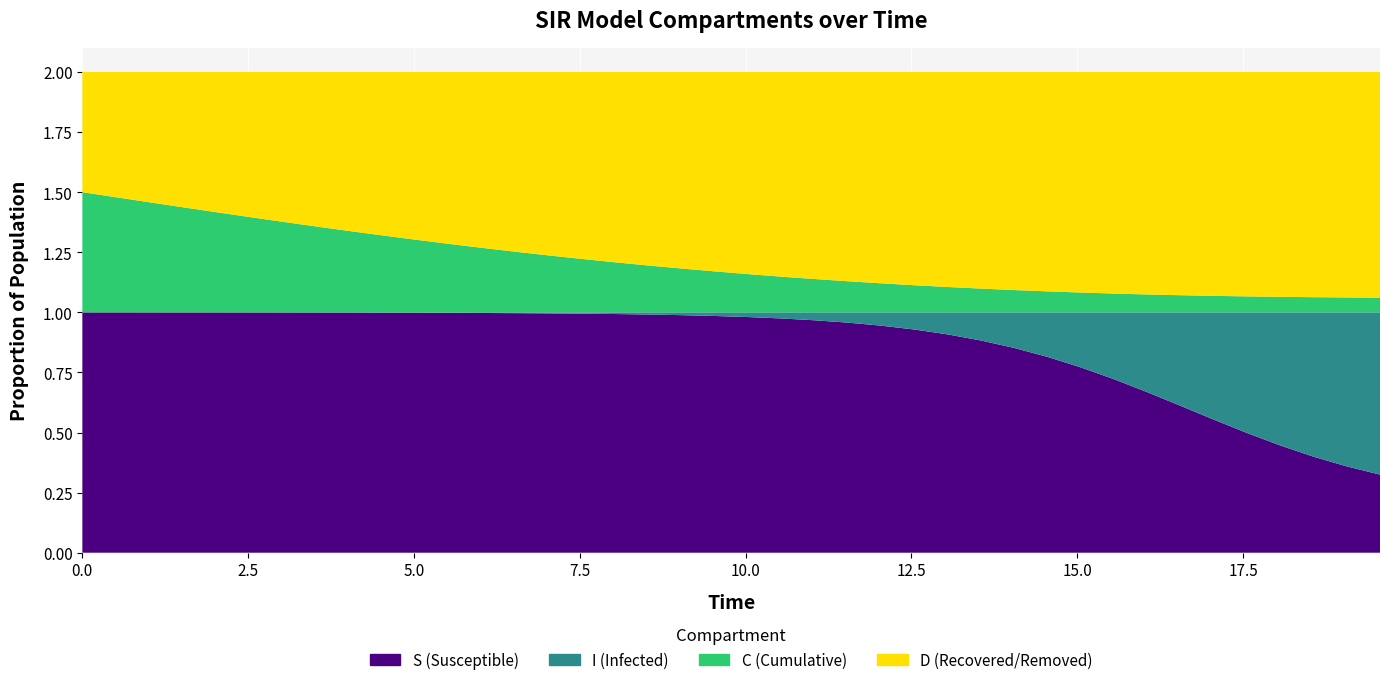

Reading right to left, list all the values displayed in this chart.

S: 39=0.3	38=0.4	37=0.4	36=0.4	35=0.5	34=0.6	33=0.6	32=0.7	31=0.7	30=0.8	29=0.8	28=0.9	27=0.9	26=0.9	25=0.9	24=0.9	23=1.0	22=1.0	21=1.0	20=1.0	19=1.0	18=1.0	17=1.0	16=1.0	15=1.0	14=1.0	13=1.0	12=1.0	11=1.0	10=1.0	9=1.0	8=1.0	7=1.0	6=1.0	5=1.0	4=1.0	3=1.0	2=1.0	1=1.0	0=1.0
I: 39=0.7	38=0.6	37=0.6	36=0.6	35=0.5	34=0.4	33=0.4	32=0.3	31=0.3	30=0.2	29=0.2	28=0.1	27=0.1	26=0.1	25=0.1	24=0.1	23=0.0	22=0.0	21=0.0	20=0.0	19=0.0	18=0.0	17=0.0	16=0.0	15=0.0	14=0.0	13=0.0	12=0.0	11=0.0	10=0.0	9=0.0	8=0.0	7=0.0	6=0.0	5=0.0	4=0.0	3=0.0	2=0.0	1=0.0	0=0.0
C: 39=0.1	38=0.1	37=0.1	36=0.1	35=0.1	34=0.1	33=0.1	32=0.1	31=0.1	30=0.1	29=0.1	28=0.1	27=0.1	26=0.1	25=0.1	24=0.1	23=0.1	22=0.1	21=0.1	20=0.2	19=0.2	18=0.2	17=0.2	16=0.2	15=0.2	14=0.2	13=0.3	12=0.3	11=0.3	10=0.3	9=0.3	8=0.3	7=0.4	6=0.4	5=0.4	4=0.4	3=0.4	2=0.5	1=0.5	0=0.5
D: 39=0.9	38=0.9	37=0.9	36=0.9	35=0.9	34=0.9	33=0.9	32=0.9	31=0.9	30=0.9	29=0.9	28=0.9	27=0.9	26=0.9	25=0.9	24=0.9	23=0.9	22=0.9	21=0.9	20=0.8	19=0.8	18=0.8	17=0.8	16=0.8	15=0.8	14=0.8	13=0.7	12=0.7	11=0.7	10=0.7	9=0.7	8=0.7	7=0.6	6=0.6	5=0.6	4=0.6	3=0.6	2=0.5	1=0.5	0=0.5